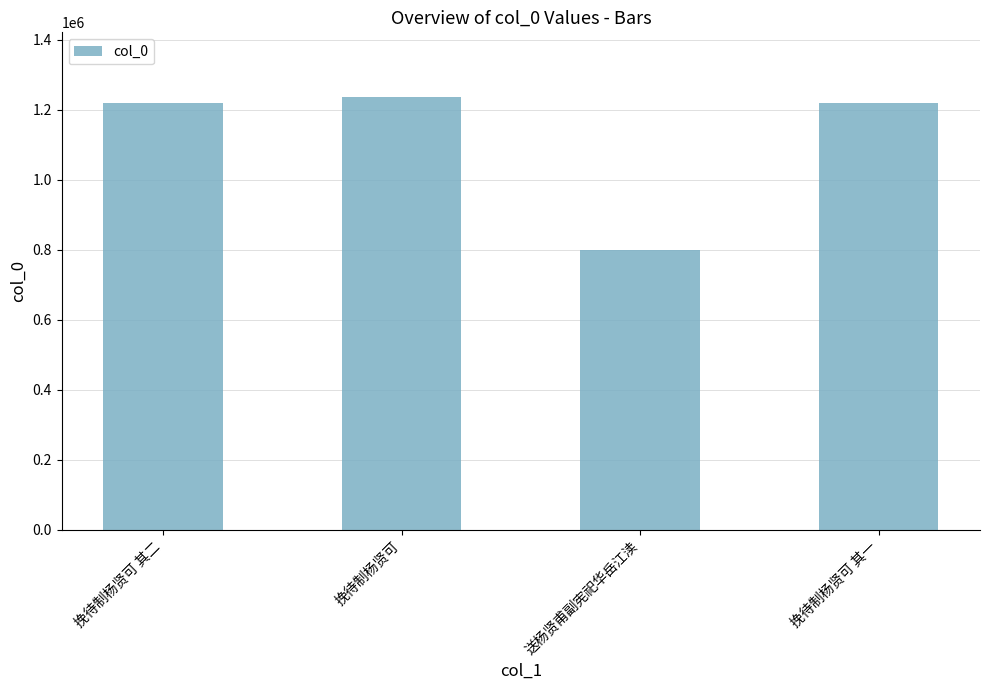

What is the label of the 1st bar from the right?

挽待制杨贤可 其一